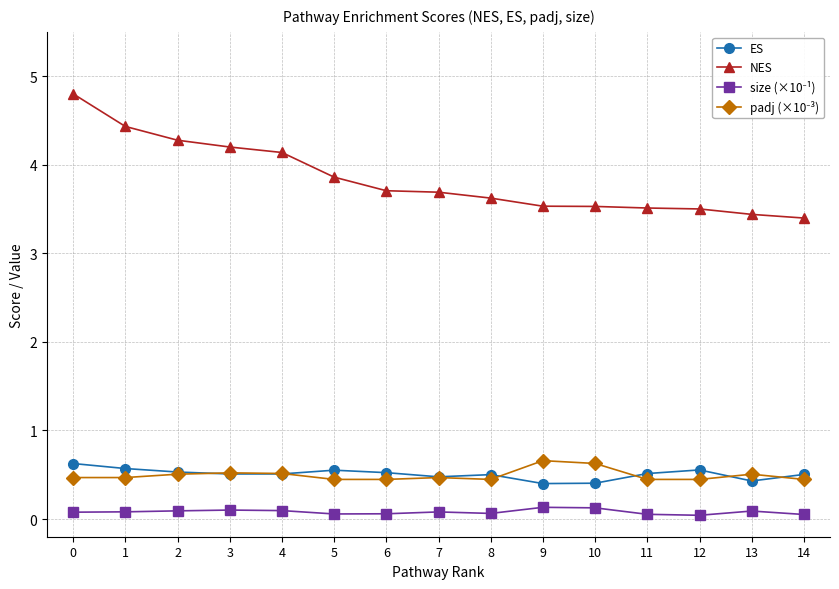

Which series changed the most between 0 and 2?

NES